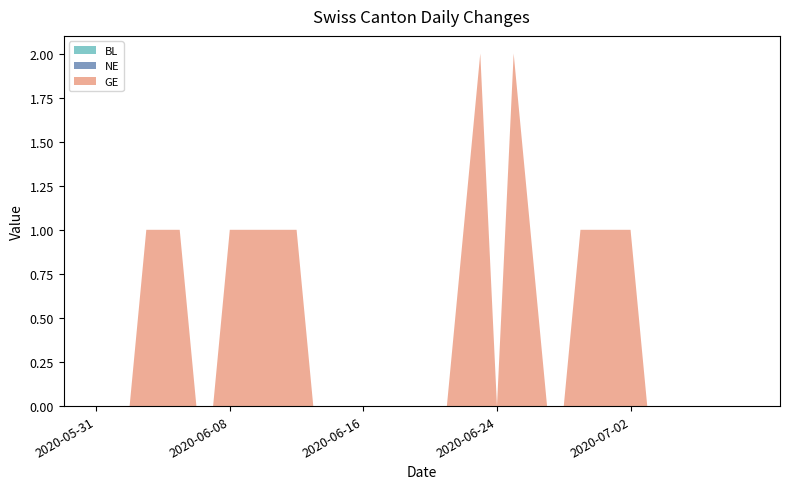

Reading right to left, list all the values displayed in this chart.

BL: 2020-07-09=0	2020-07-08=0	2020-07-07=0	2020-07-06=0	2020-07-05=0	2020-07-04=0	2020-07-03=0	2020-07-02=0	2020-07-01=0	2020-06-30=0	2020-06-29=0	2020-06-28=0	2020-06-27=0	2020-06-26=0	2020-06-25=0	2020-06-24=0	2020-06-23=0	2020-06-22=0	2020-06-21=0	2020-06-20=0	2020-06-19=0	2020-06-18=0	2020-06-17=0	2020-06-16=0	2020-06-15=0	2020-06-14=0	2020-06-13=0	2020-06-12=0	2020-06-11=0	2020-06-10=0	2020-06-09=0	2020-06-08=0	2020-06-07=0	2020-06-06=0	2020-06-05=0	2020-06-04=0	2020-06-03=0	2020-06-02=0	2020-06-01=0	2020-05-31=0
NE: 2020-07-09=0	2020-07-08=0	2020-07-07=0	2020-07-06=0	2020-07-05=0	2020-07-04=0	2020-07-03=0	2020-07-02=0	2020-07-01=0	2020-06-30=0	2020-06-29=0	2020-06-28=0	2020-06-27=0	2020-06-26=0	2020-06-25=0	2020-06-24=0	2020-06-23=0	2020-06-22=0	2020-06-21=0	2020-06-20=0	2020-06-19=0	2020-06-18=0	2020-06-17=0	2020-06-16=0	2020-06-15=0	2020-06-14=0	2020-06-13=0	2020-06-12=0	2020-06-11=0	2020-06-10=0	2020-06-09=0	2020-06-08=0	2020-06-07=0	2020-06-06=0	2020-06-05=0	2020-06-04=0	2020-06-03=0	2020-06-02=0	2020-06-01=0	2020-05-31=0
GE: 2020-07-09=0	2020-07-08=0	2020-07-07=0	2020-07-06=0	2020-07-05=0	2020-07-04=0	2020-07-03=0	2020-07-02=1	2020-07-01=1	2020-06-30=1	2020-06-29=1	2020-06-28=0	2020-06-27=0	2020-06-26=1	2020-06-25=2	2020-06-24=0	2020-06-23=2	2020-06-22=1	2020-06-21=0	2020-06-20=0	2020-06-19=0	2020-06-18=0	2020-06-17=0	2020-06-16=0	2020-06-15=0	2020-06-14=0	2020-06-13=0	2020-06-12=1	2020-06-11=1	2020-06-10=1	2020-06-09=1	2020-06-08=1	2020-06-07=0	2020-06-06=0	2020-06-05=1	2020-06-04=1	2020-06-03=1	2020-06-02=0	2020-06-01=0	2020-05-31=0